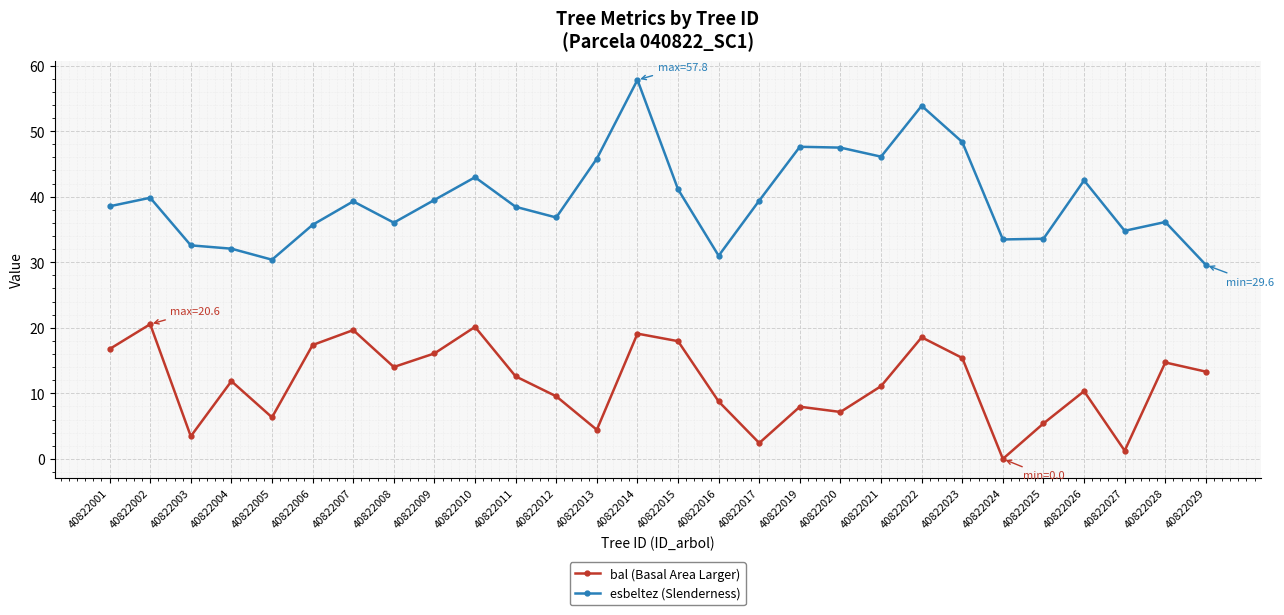

True or false: bal (Basal Area Larger) has a value of 8.5 at 40822023.

False